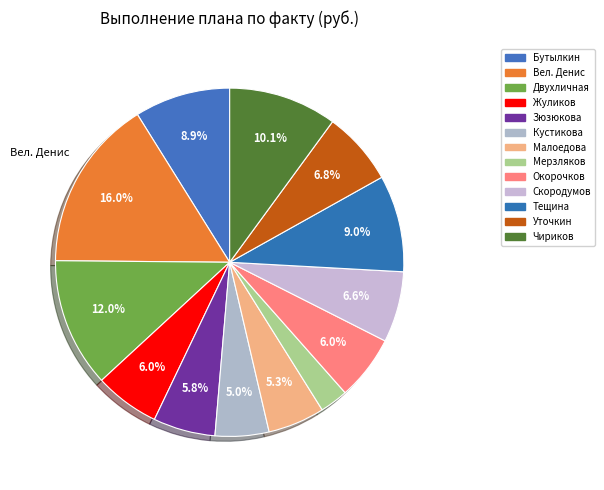

Which category has the smallest portion of the pie?

Мерзляков Руслан Эскендерович